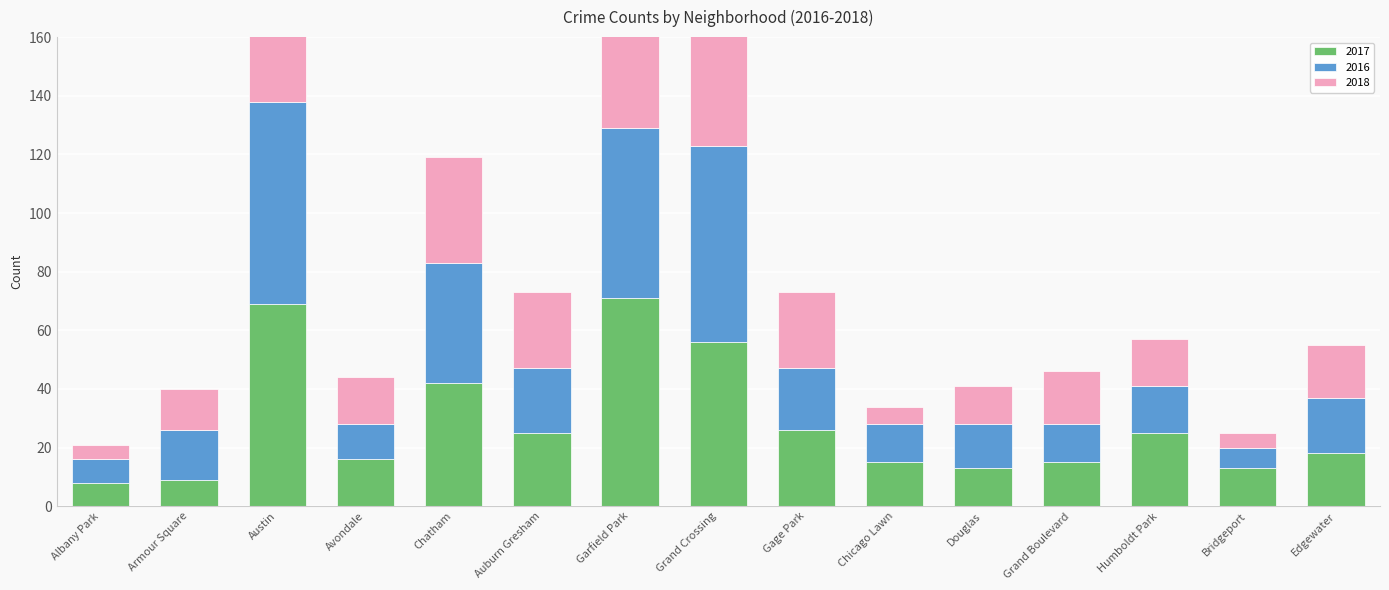

Rank the categories by 2018 value from lowest to highest.

Albany Park, Bridgeport, Chicago Lawn, Douglas, Armour Square, Avondale, Humboldt Park, Grand Boulevard, Edgewater, Auburn Gresham, Gage Park, Chatham, Grand Crossing, Austin, Garfield Park